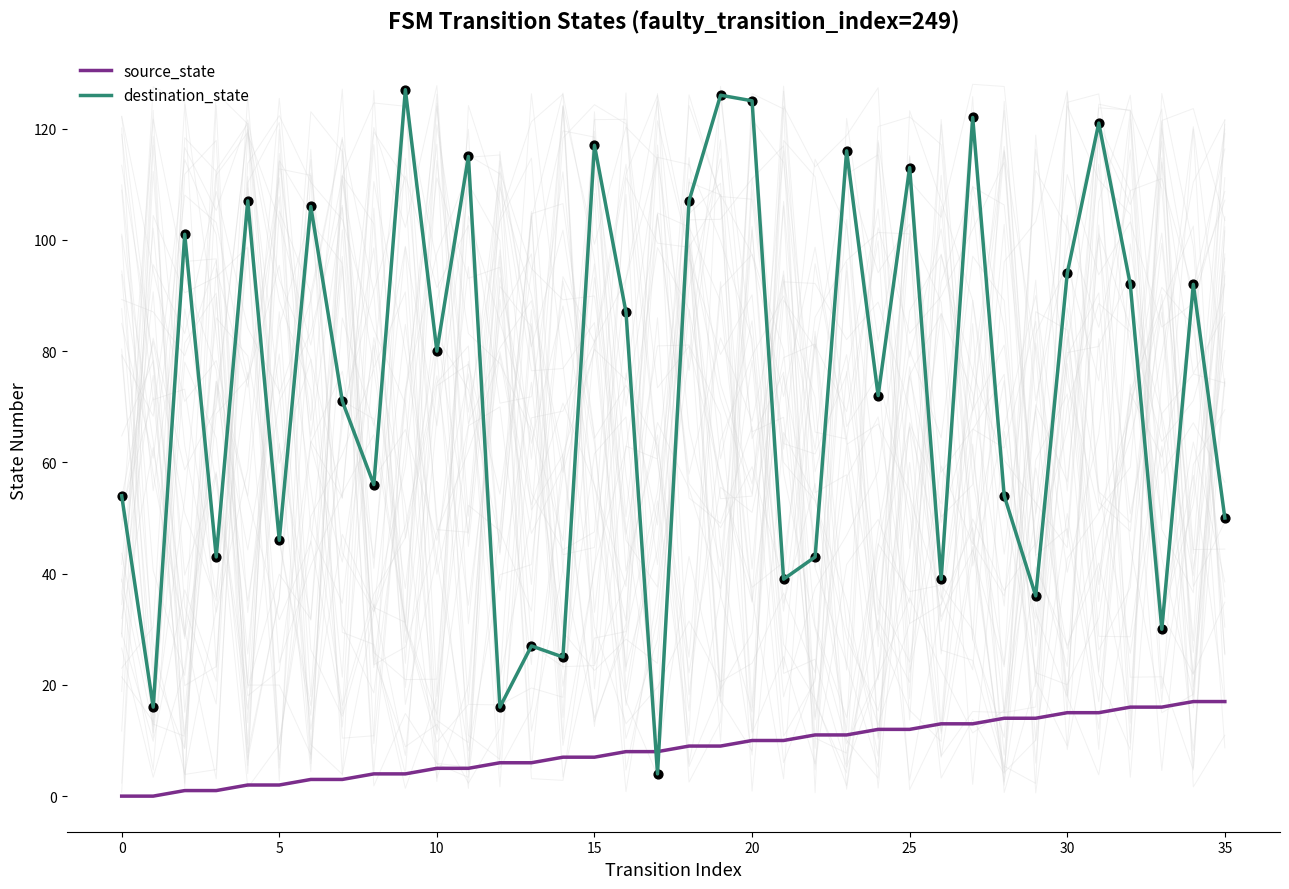

At how many categories does at least one series exceed 82?

17